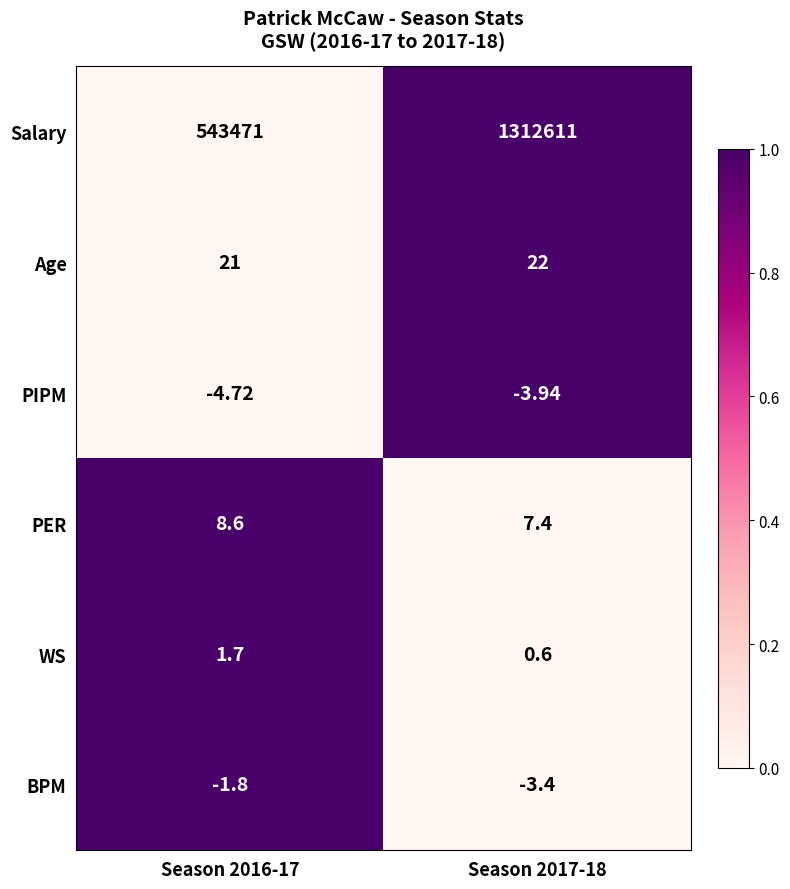

Which series has the largest total across all categories?

Salary